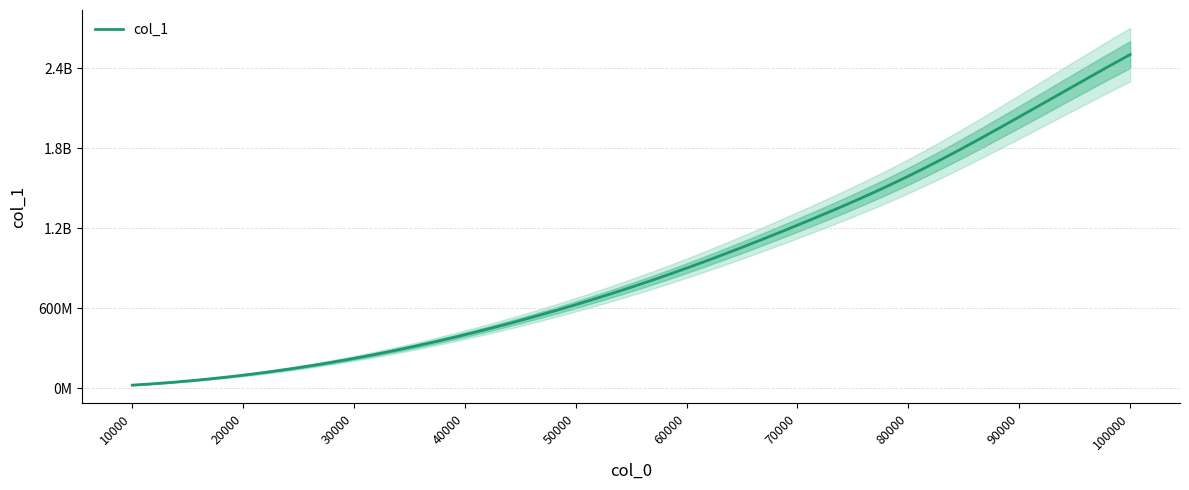

Does the chart display data point markers on the line(s)?

No